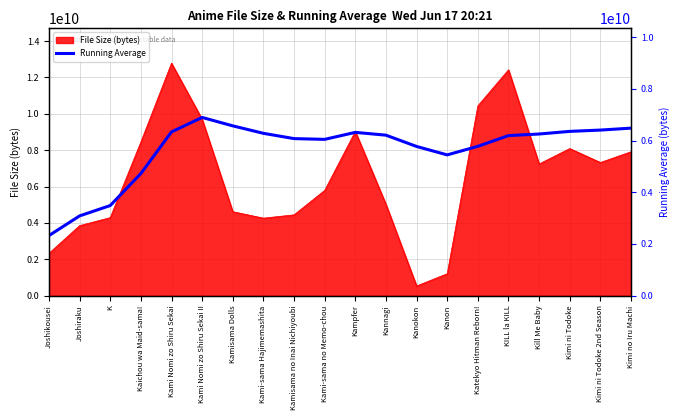

Read the value at Kami Nomi zo Shiru Sekai.

6339168110.0